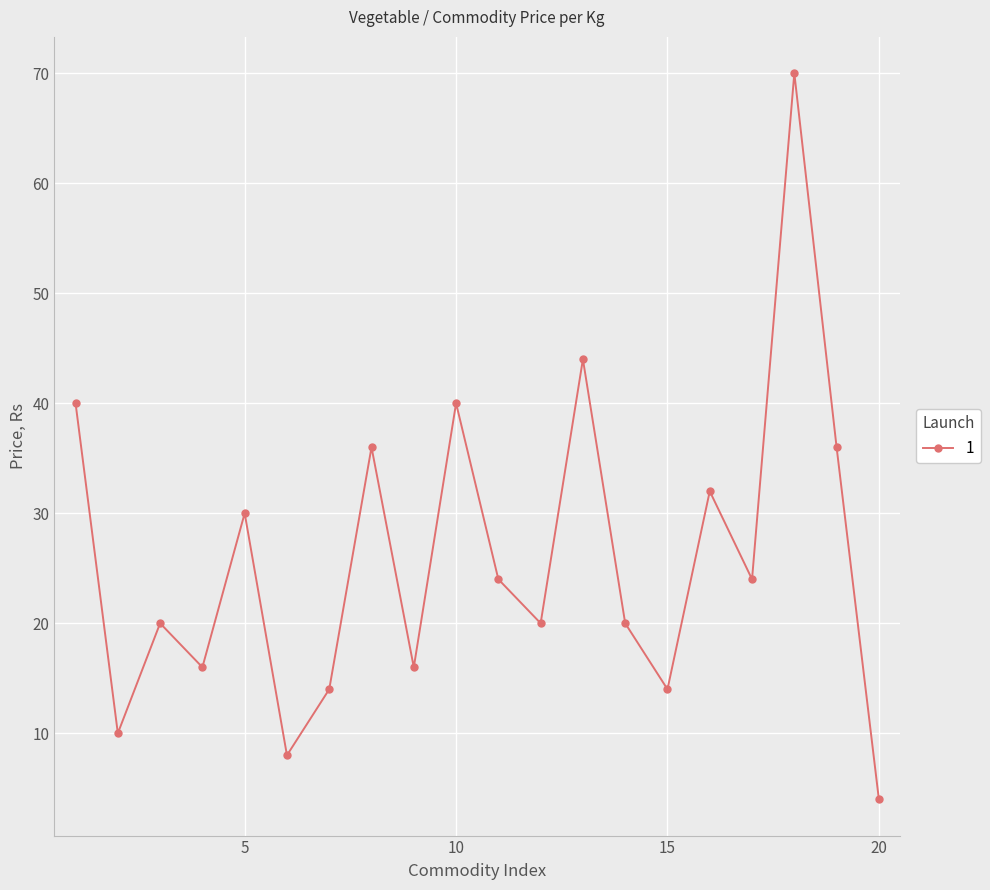

How many interior local valleys (lower than both neighbors) does the data have?

7